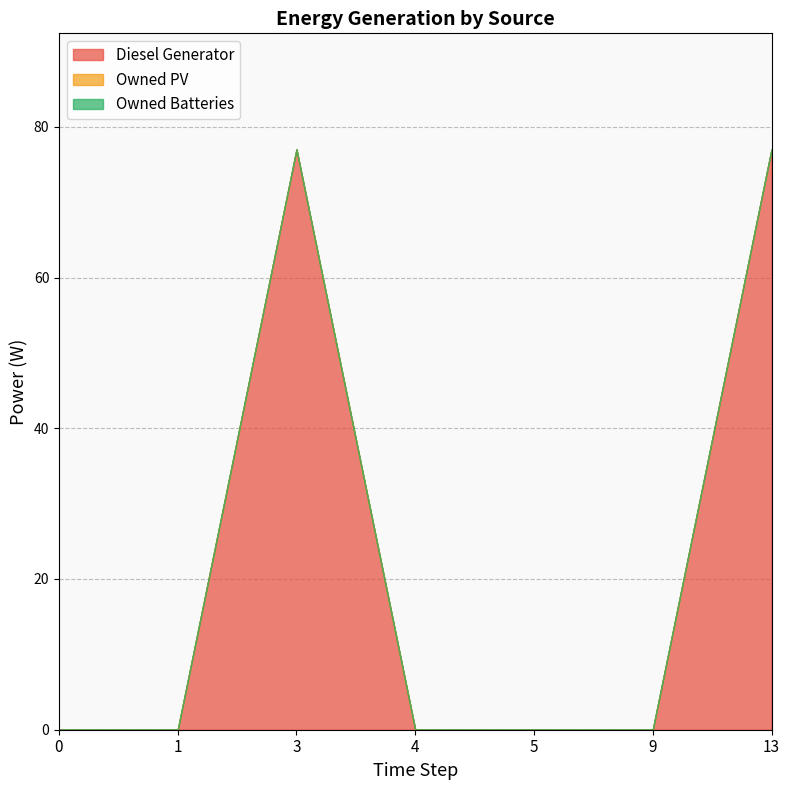

Reading left to right, extract all data points from this chart.

Diesel Generator: 0.0	0.0	77.0	0.0	0.0	-0.0	77.0
Owned PV: 0.0	0.0	0.0	0.0	0.0	0.0	0.0
Owned Batteries: 0.0	0.0	0.0	0.0	0.0	0.0	0.0